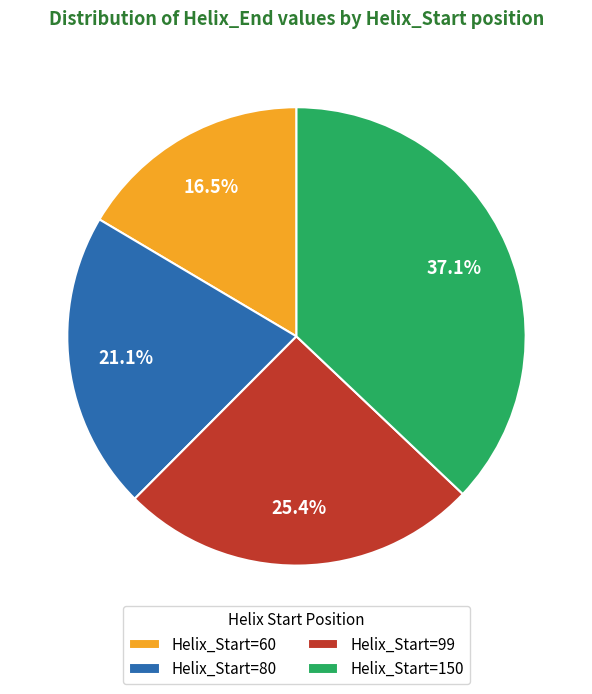

Between Helix_Start=80 and Helix_Start=60, which is larger?

Helix_Start=80